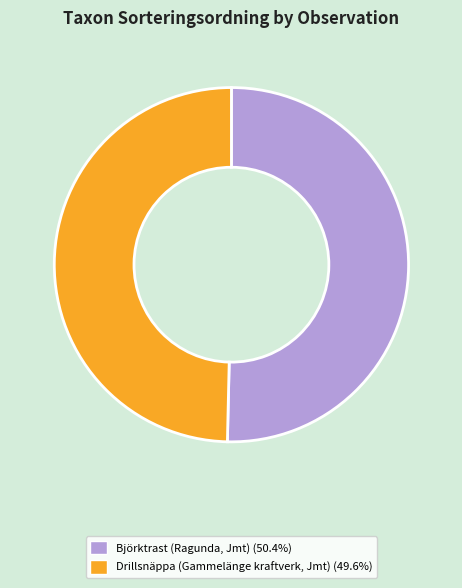

Do Björktrast (Ragunda, Jmt) and Drillsnäppa (Gammelänge kraftverk, Jmt) together represent more than half of the pie?

Yes